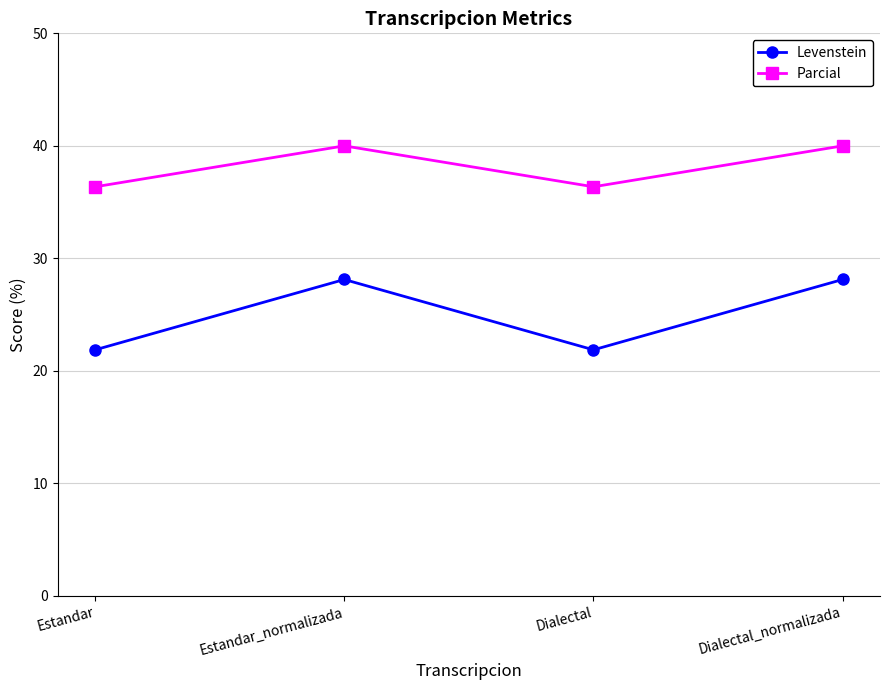

Reading right to left, list all the values displayed in this chart.

Levenstein: Dialectal_normalizada=28.1	Dialectal=21.9	Estandar_normalizada=28.1	Estandar=21.9
Parcial: Dialectal_normalizada=40.0	Dialectal=36.4	Estandar_normalizada=40.0	Estandar=36.4